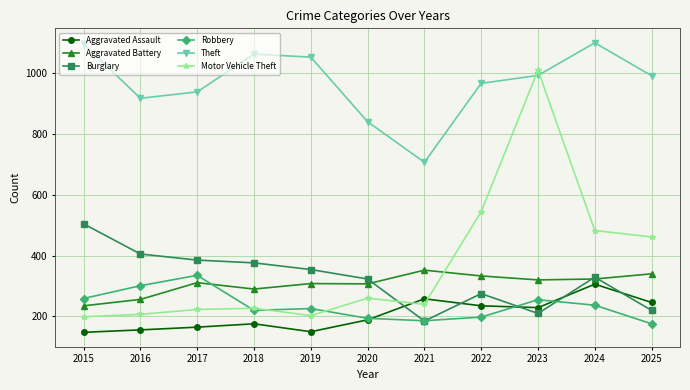

How many lines are shown in the chart?

6